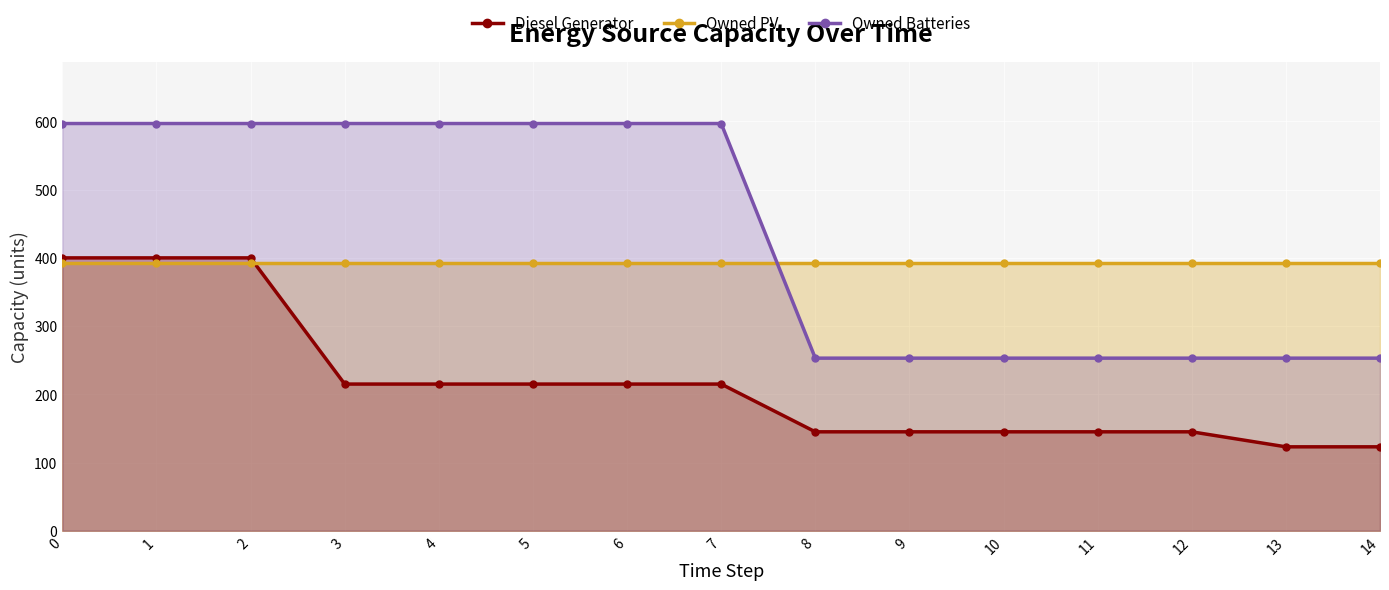

Rank the categories by Diesel Generator value from highest to lowest.

0, 1, 2, 3, 4, 5, 6, 7, 8, 9, 10, 11, 12, 13, 14